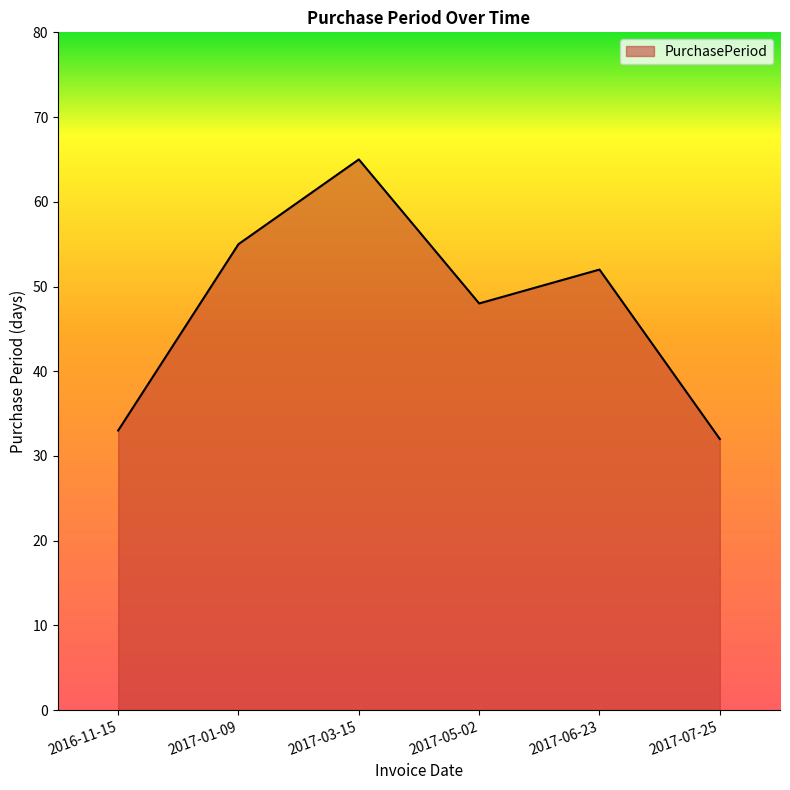

What is the change in value from 2017-03-15 to 2017-07-25?

-33